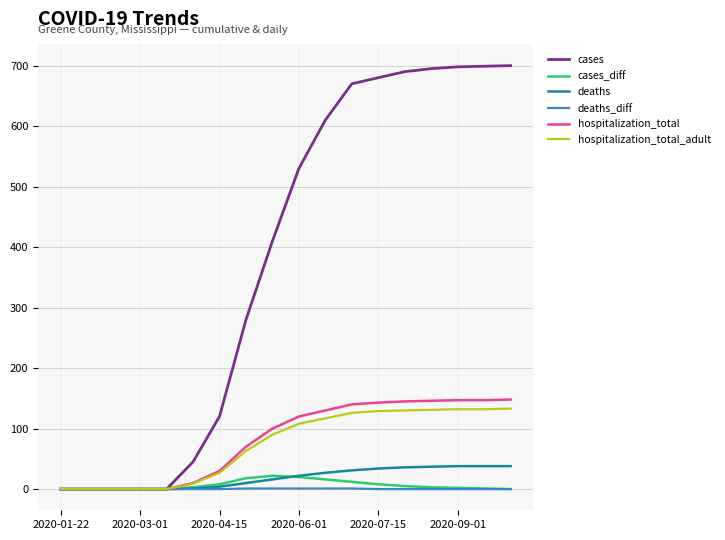

What is the highest value of the cases_diff series?

22